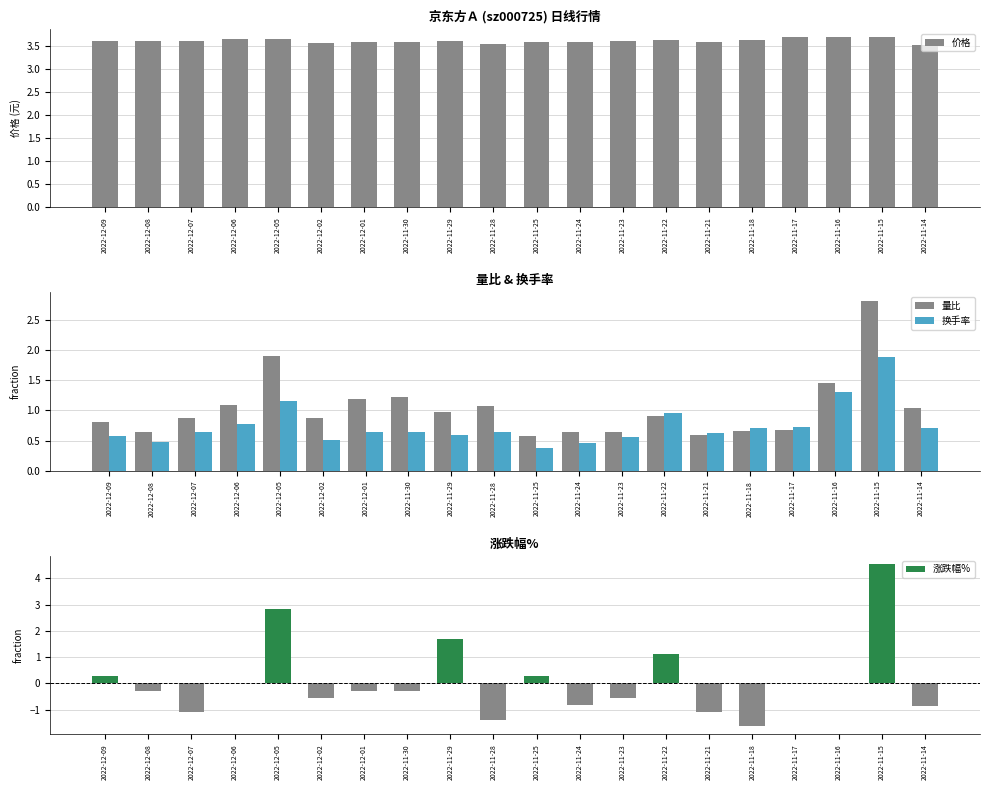

How many 价格 values are between 3 and 4?

20